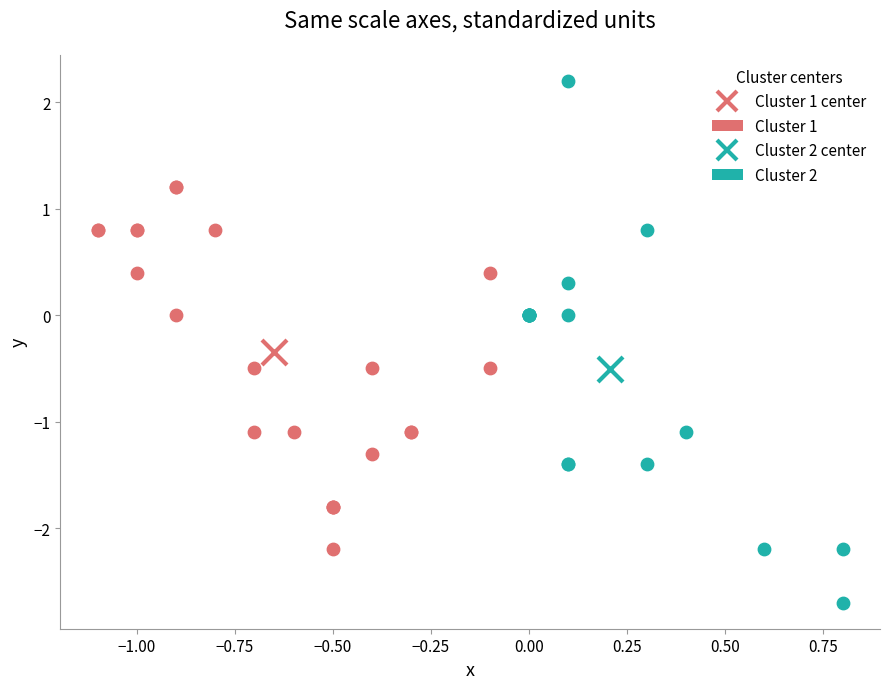

Which series reaches the minimum Y coordinate?

Cluster 2